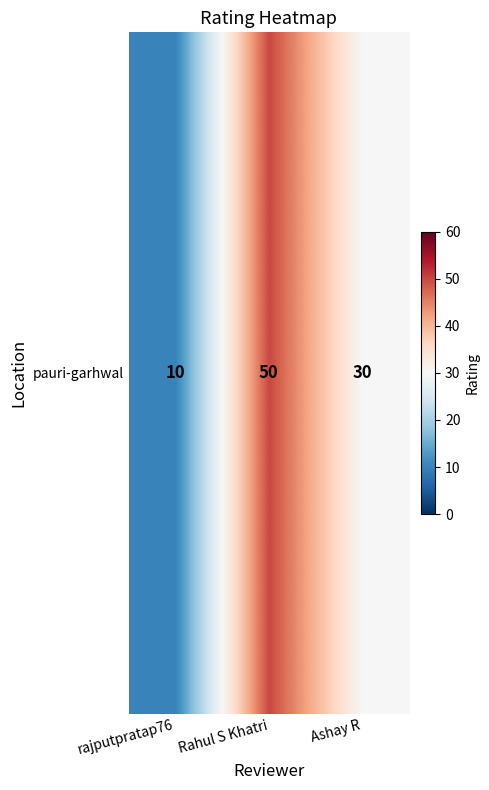

Rank the categories by value from highest to lowest.

Rahul S Khatri, Ashay R, rajputpratap76